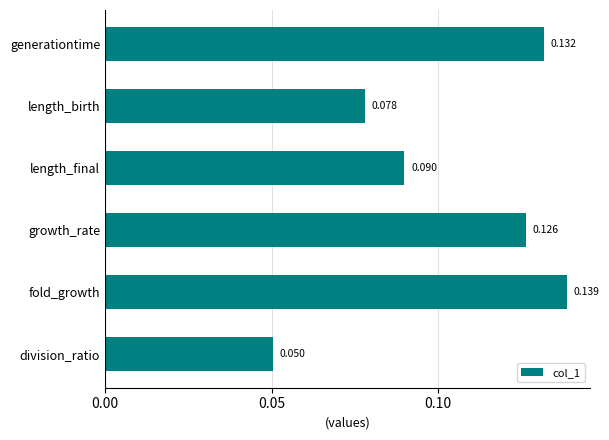

Rank the categories by value from highest to lowest.

fold_growth, generationtime, growth_rate, length_final, length_birth, division_ratio